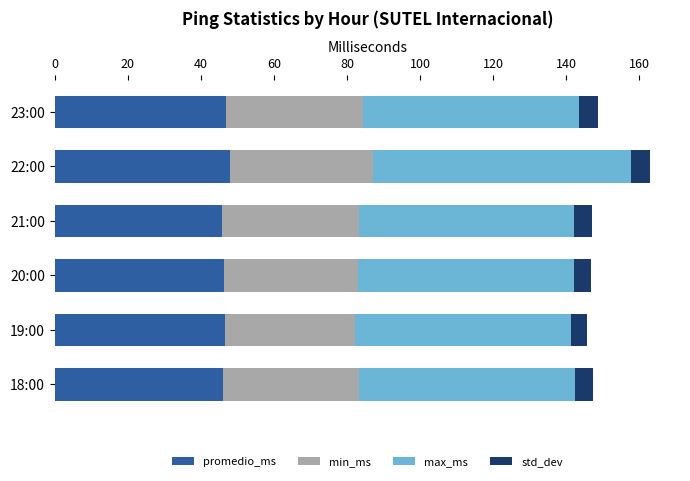

What is the sum of the promedio_ms values at 18:00 and 21:00?

92.0